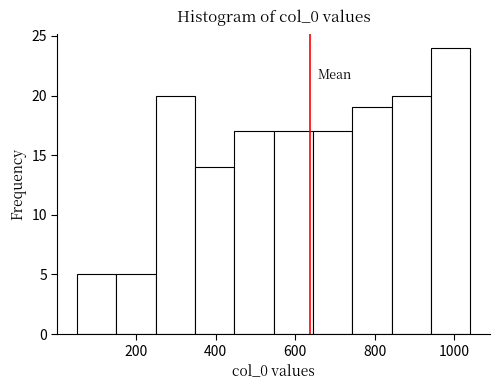

Reading left to right, transcribe this chart: for each bar, give the range it covers on the x-axis and its height. Neither the bar edges nor the heights are printed on the chart, so give them approximately, as read against the axes.

60 to 160: 5
160 to 240: 5
240 to 340: 20
340 to 440: 14
440 to 540: 17
540 to 640: 17
640 to 740: 17
740 to 840: 19
840 to 940: 20
940 to 1040: 24